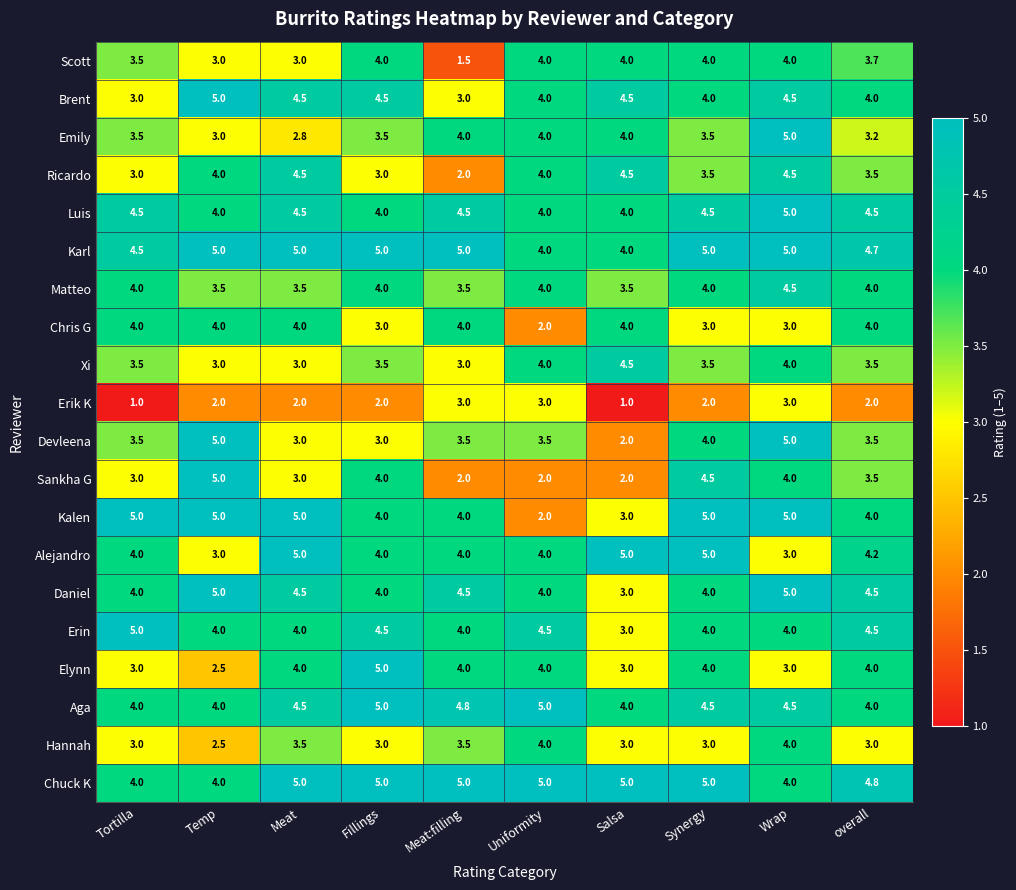

At which category is the sum across all series the highest?

Wrap